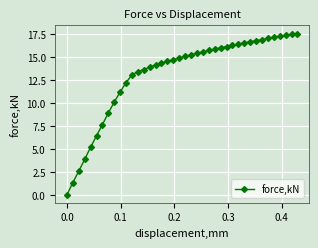

What is the greatest value displayed?

17.5